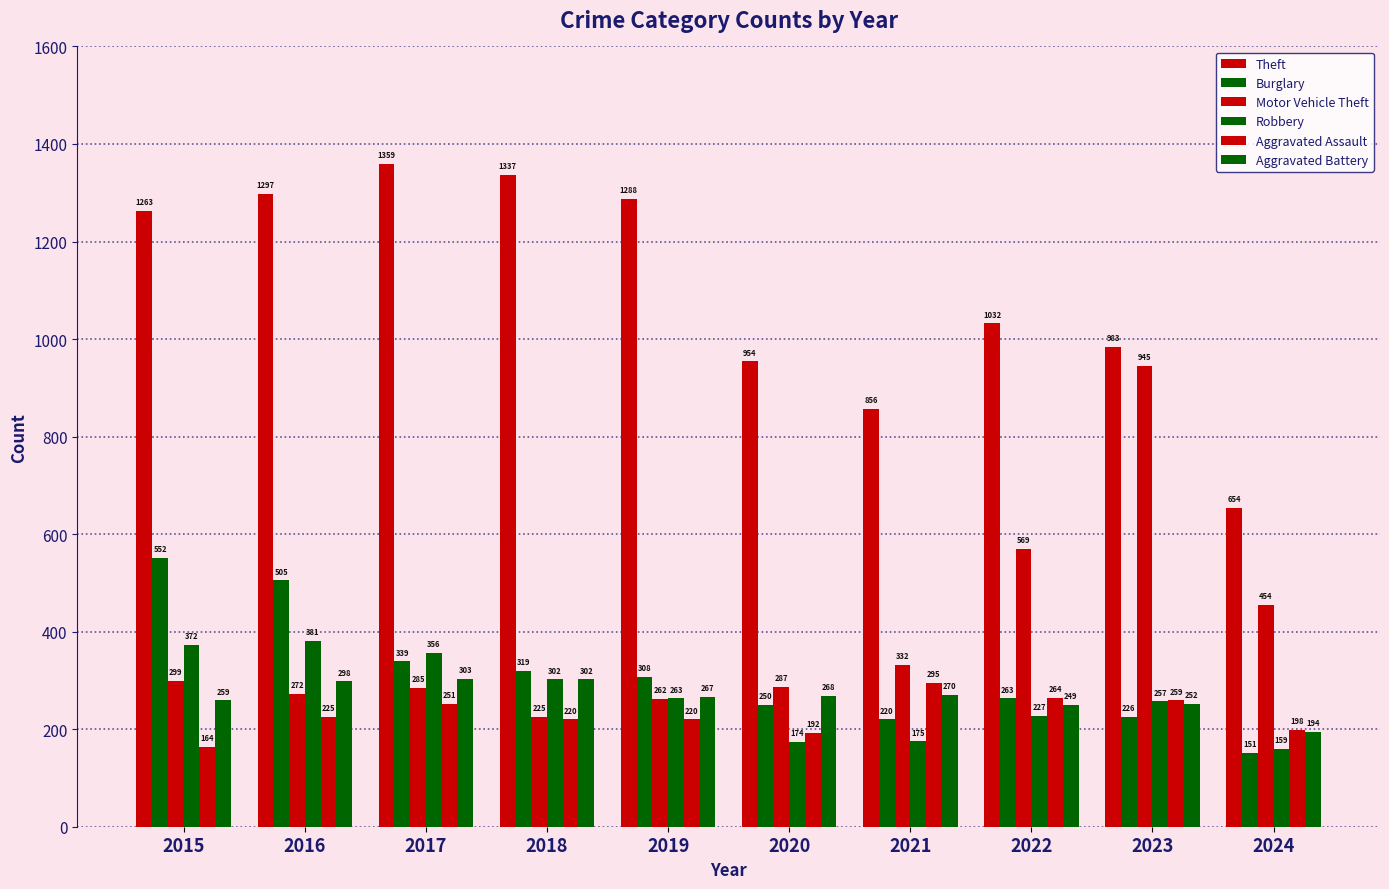

Which series has the largest range (max minus min)?

Motor Vehicle Theft